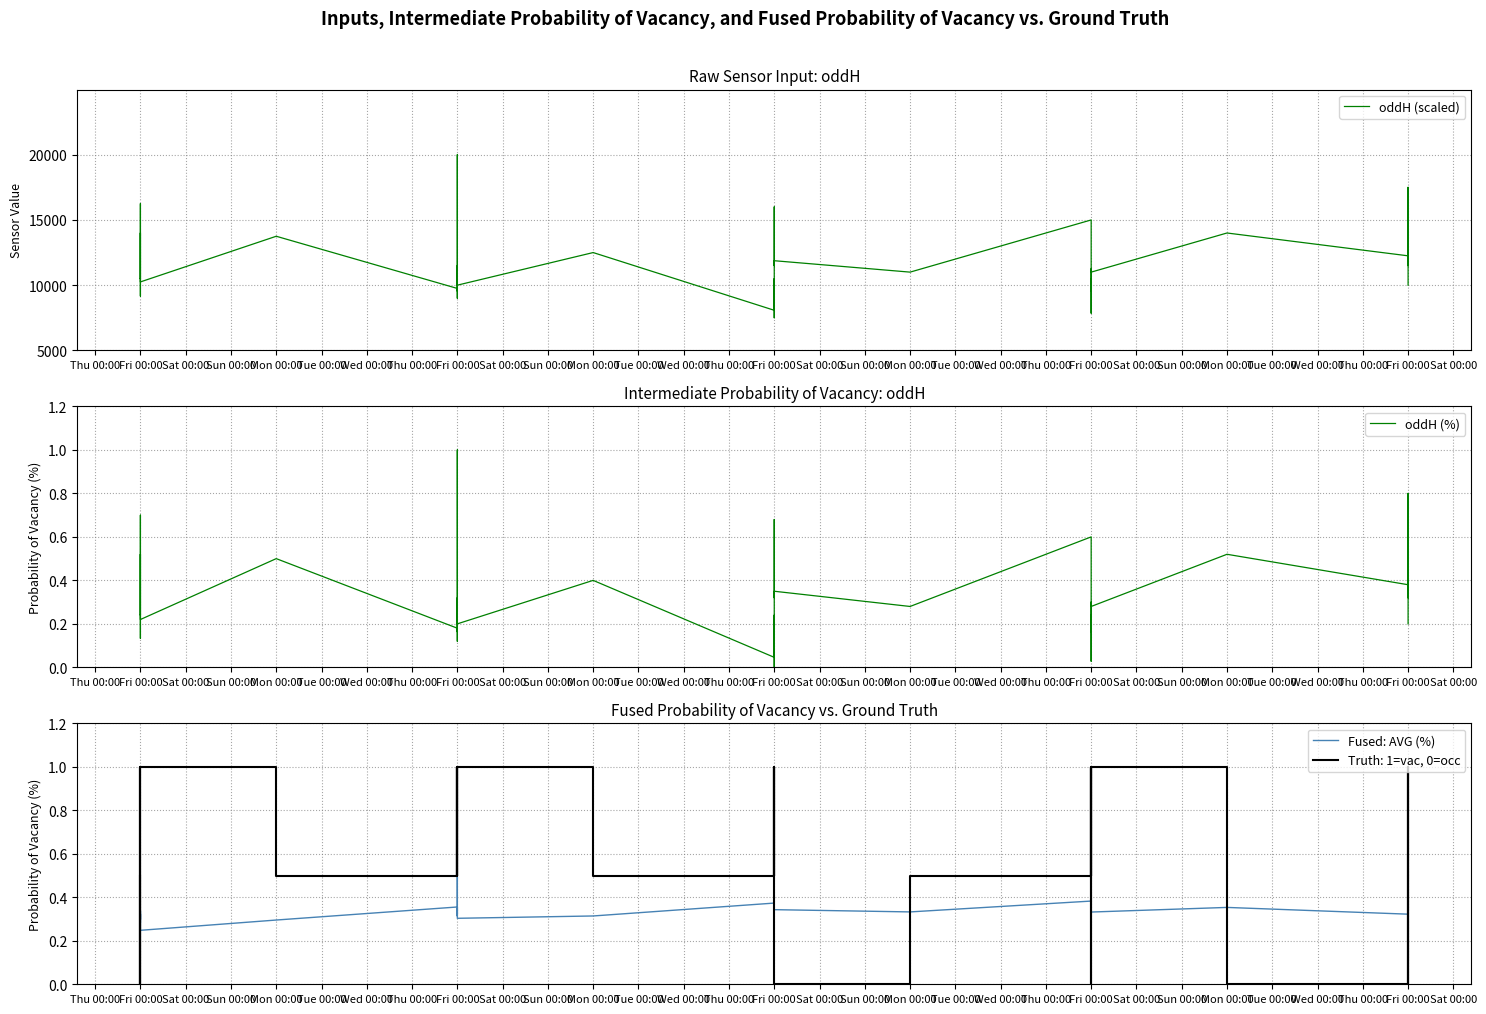

At how many categories does at least one series exceed 16865?

2